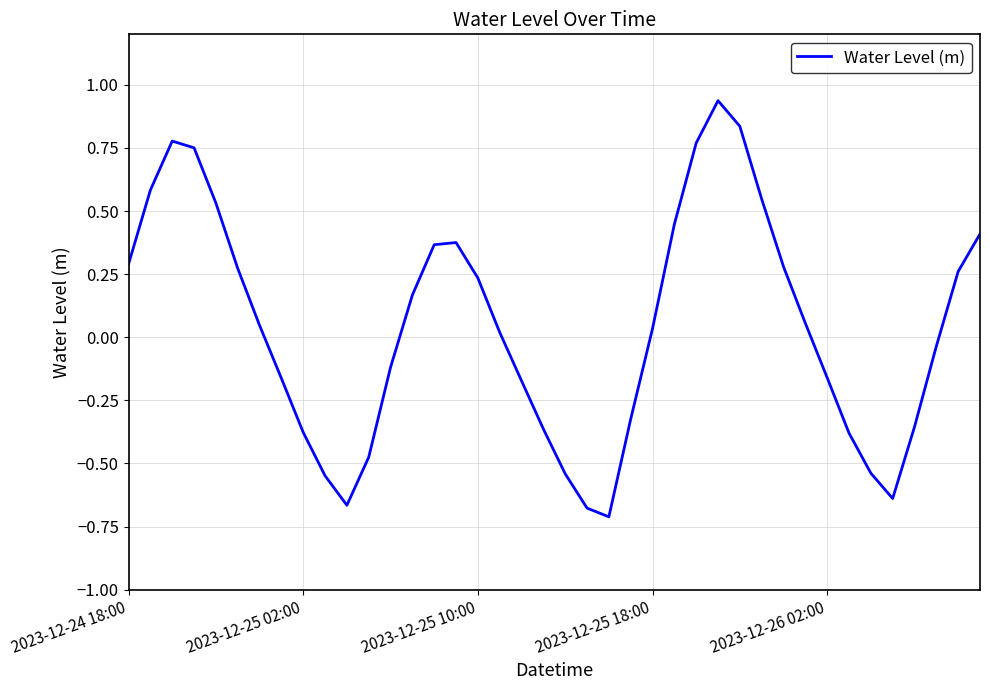

What is the difference between the maximum and minimum values?

1.6